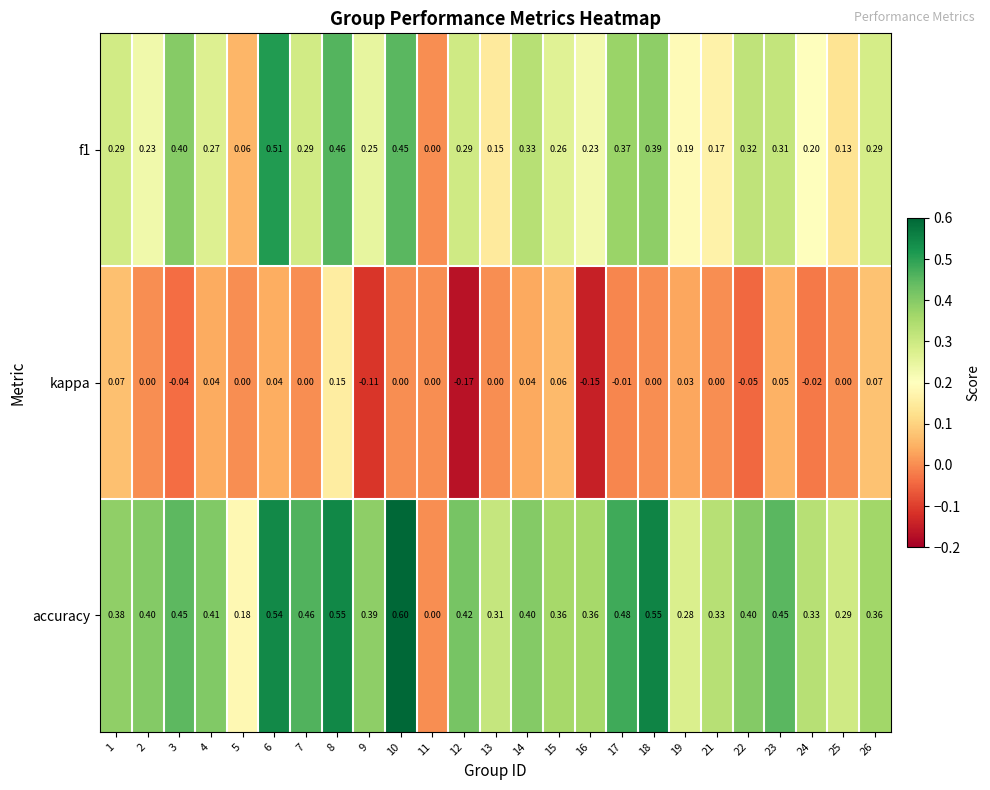

Which series has the largest total across all categories?

accuracy